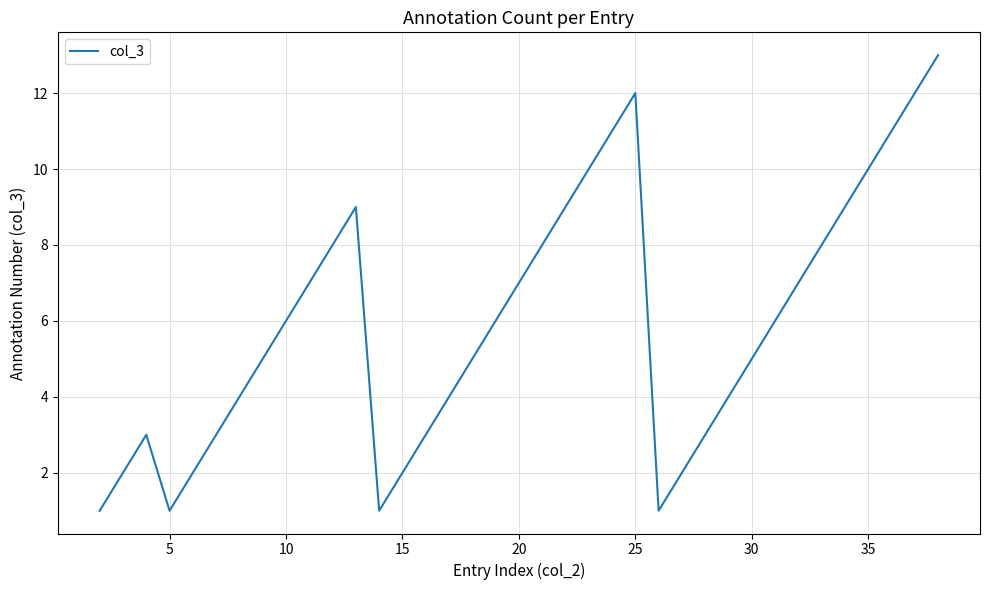

What is the difference between the maximum and minimum values?

12